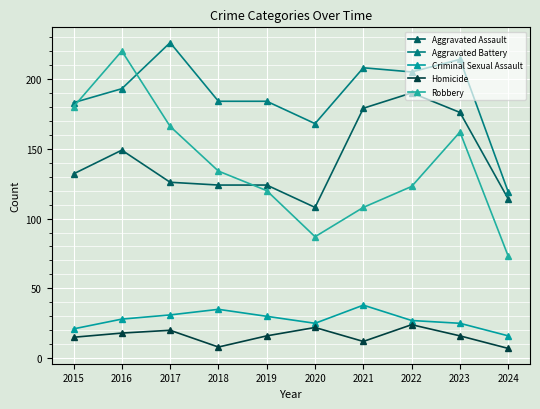

At which category does the chart reach its peak across all series?

2017